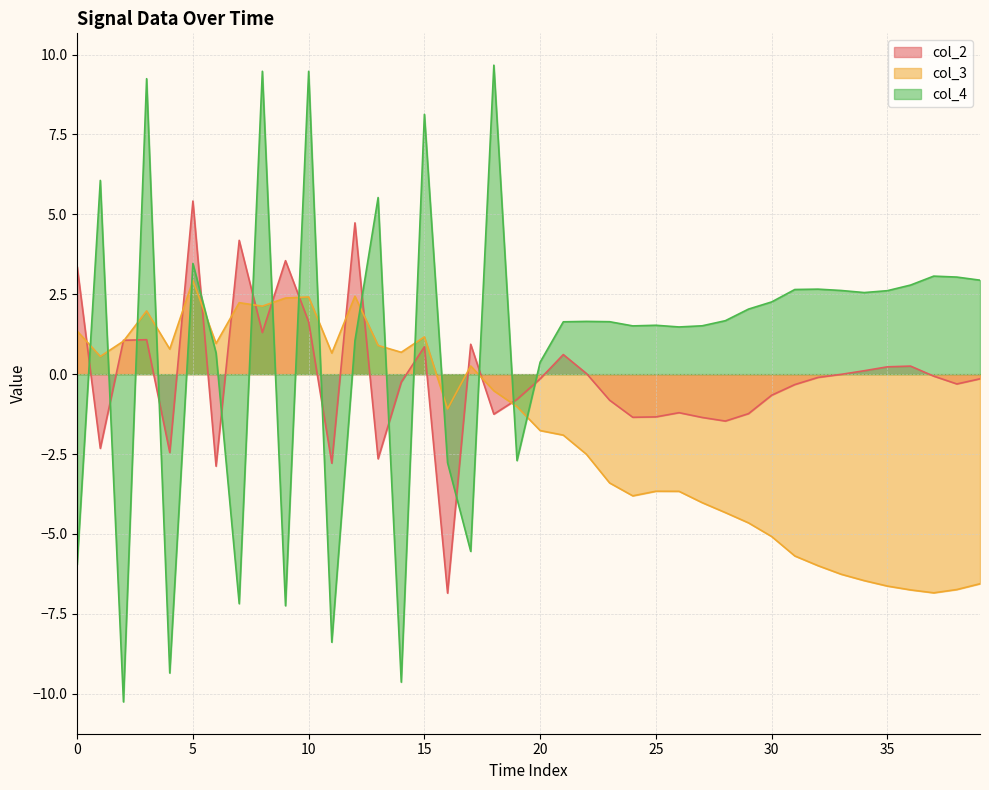

Rank the series by their average value, from highest to lowest.

col_4, col_2, col_3